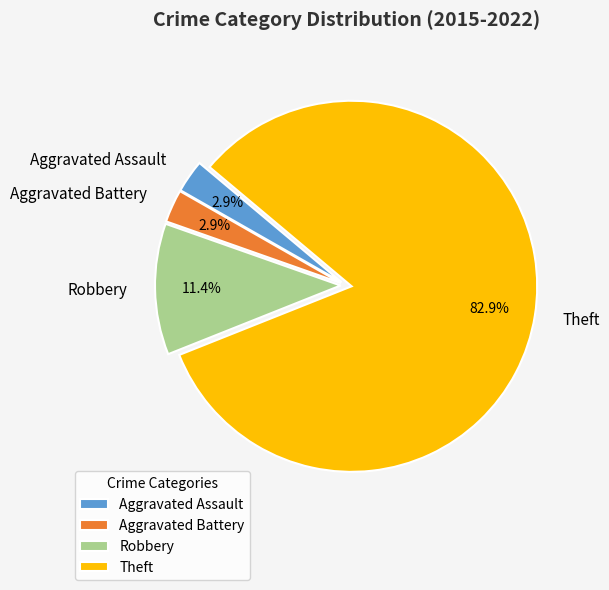

What is the total percentage of Robbery and Aggravated Battery?

14.3%